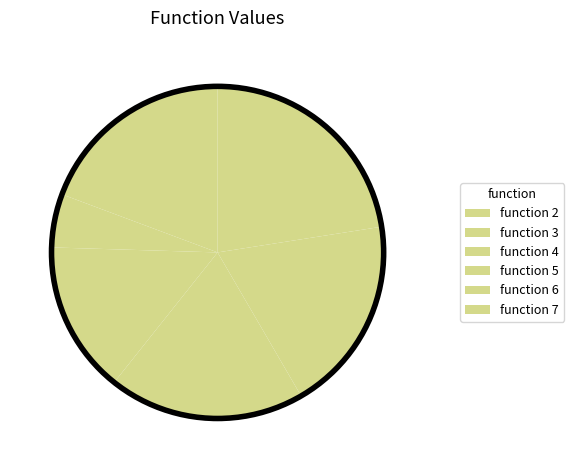

How many segments does this pie chart have?

6